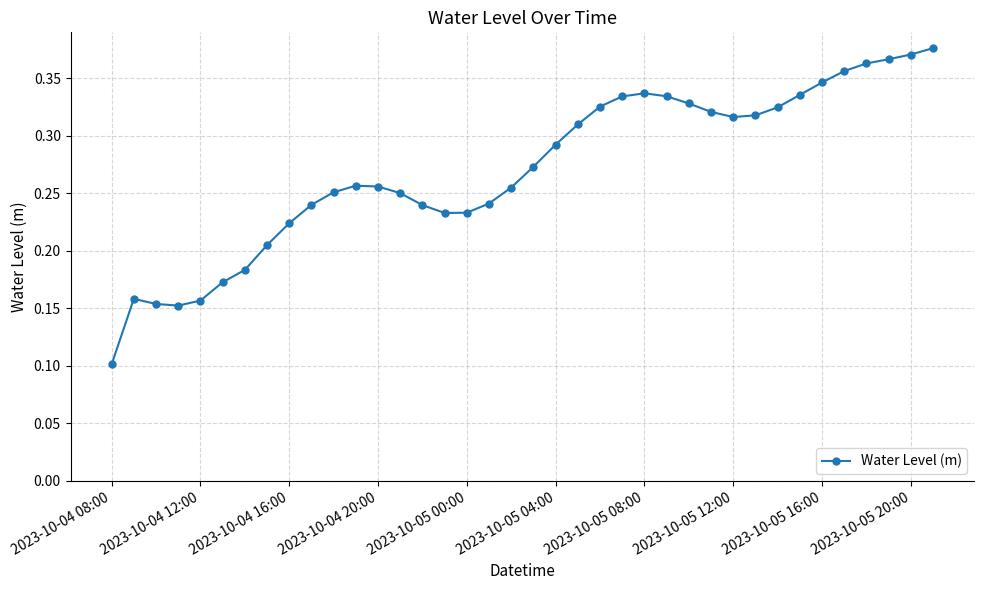

Count the values in the range 0 to 1.

38